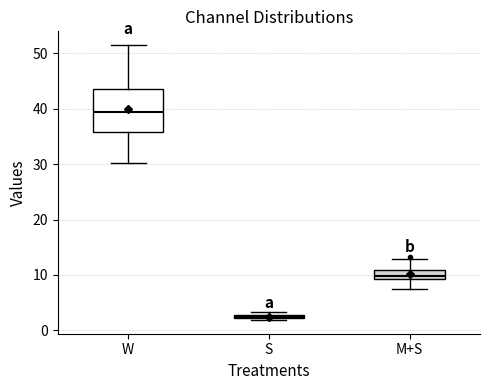

Which box is the tallest, from its lower edge to its upper edge?

W